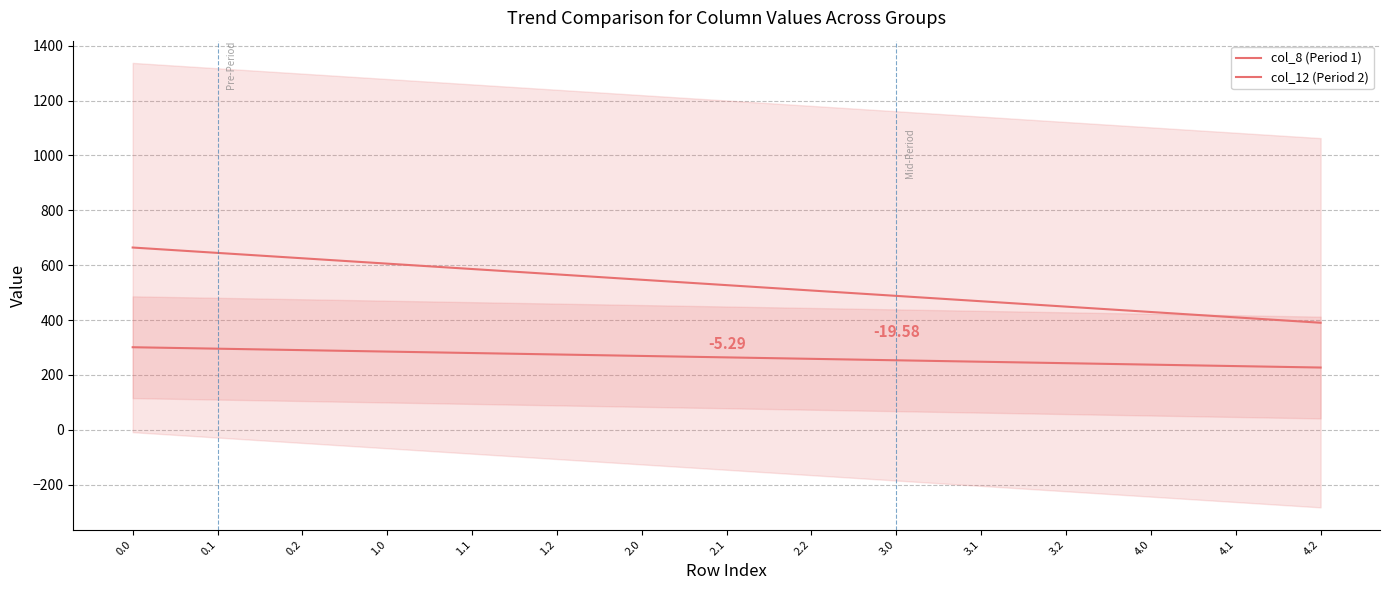

What is the sum of the col_12 (Period 2) values at 3.1 and 0.2?

1093.9